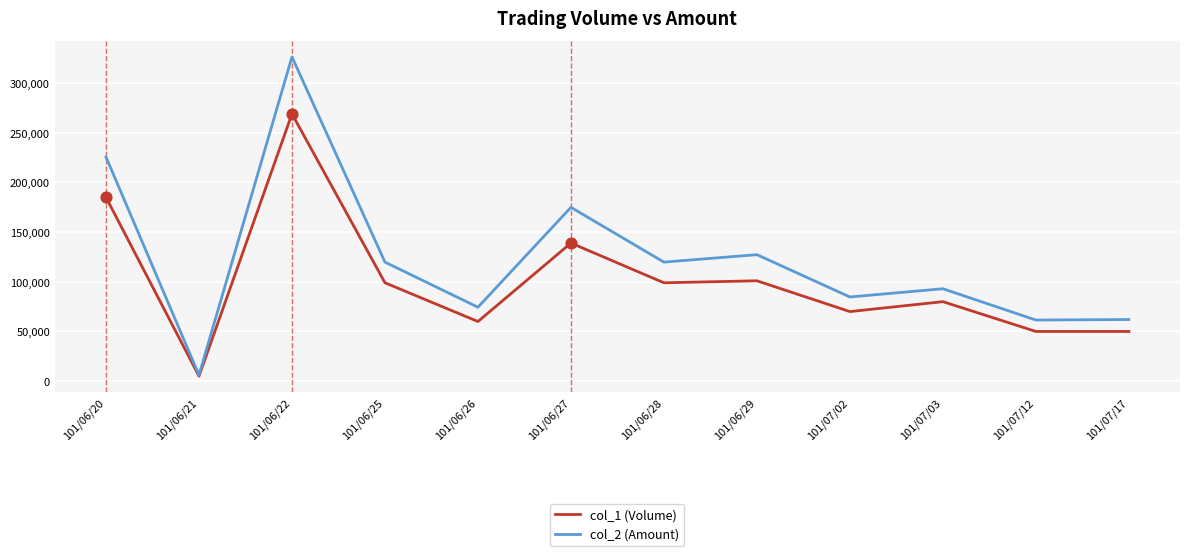

Which series has the widest spread of values?

col_2 (Amount)